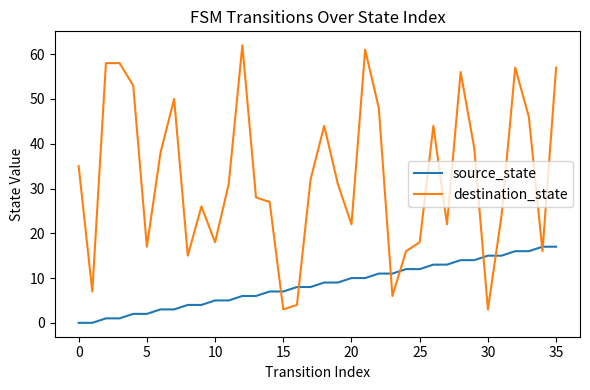

Which series ends up on top after the final intersection of source_state and destination_state?

destination_state